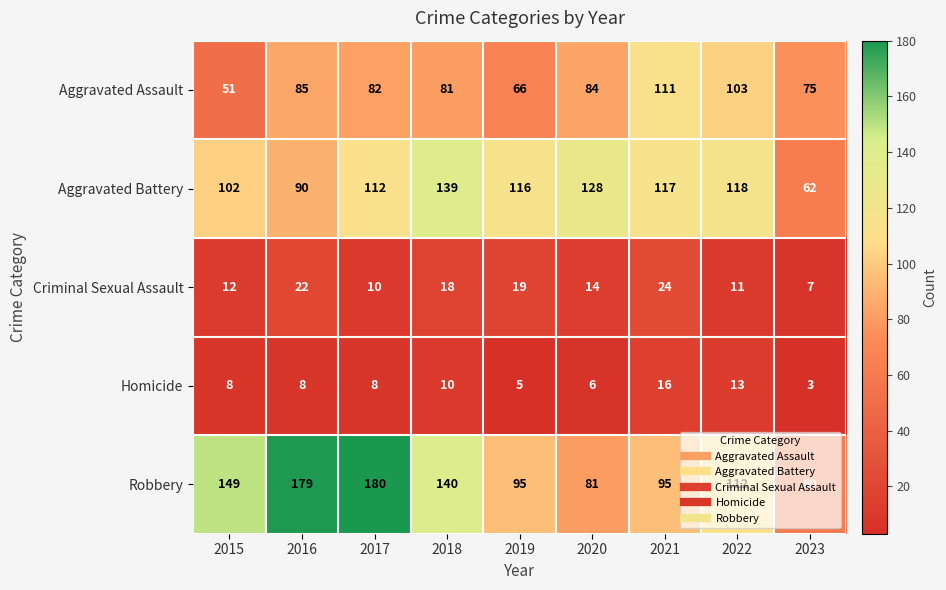

What is the maximum value shown in the chart?

180